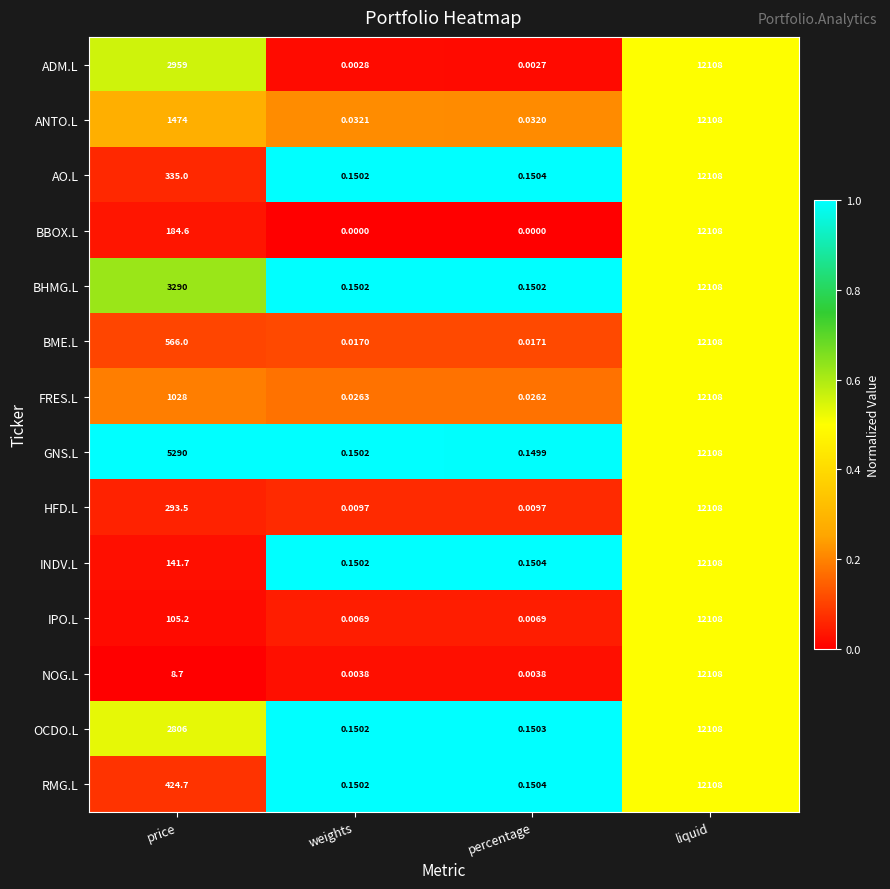

At how many categories does at least one series exceed 0?

4